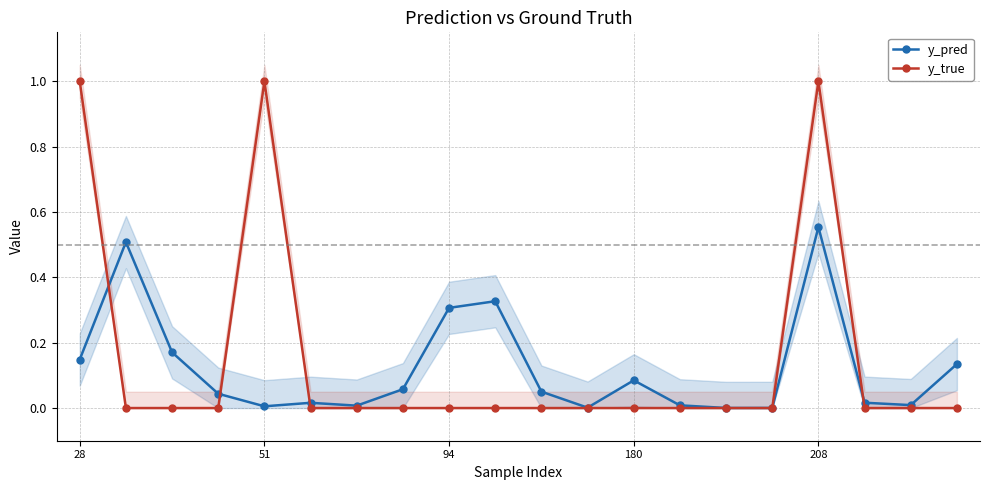

At how many categories does at least one series exceed 0?

20